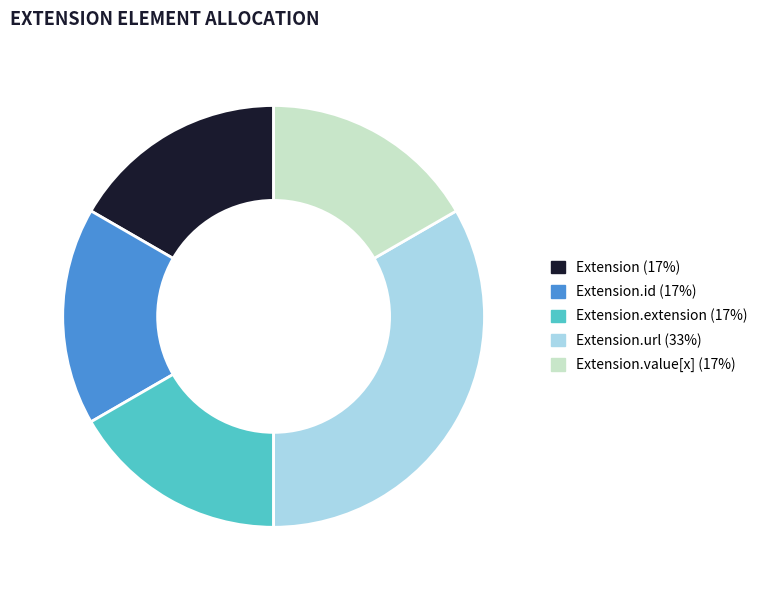

Count the number of slices in the pie.

5